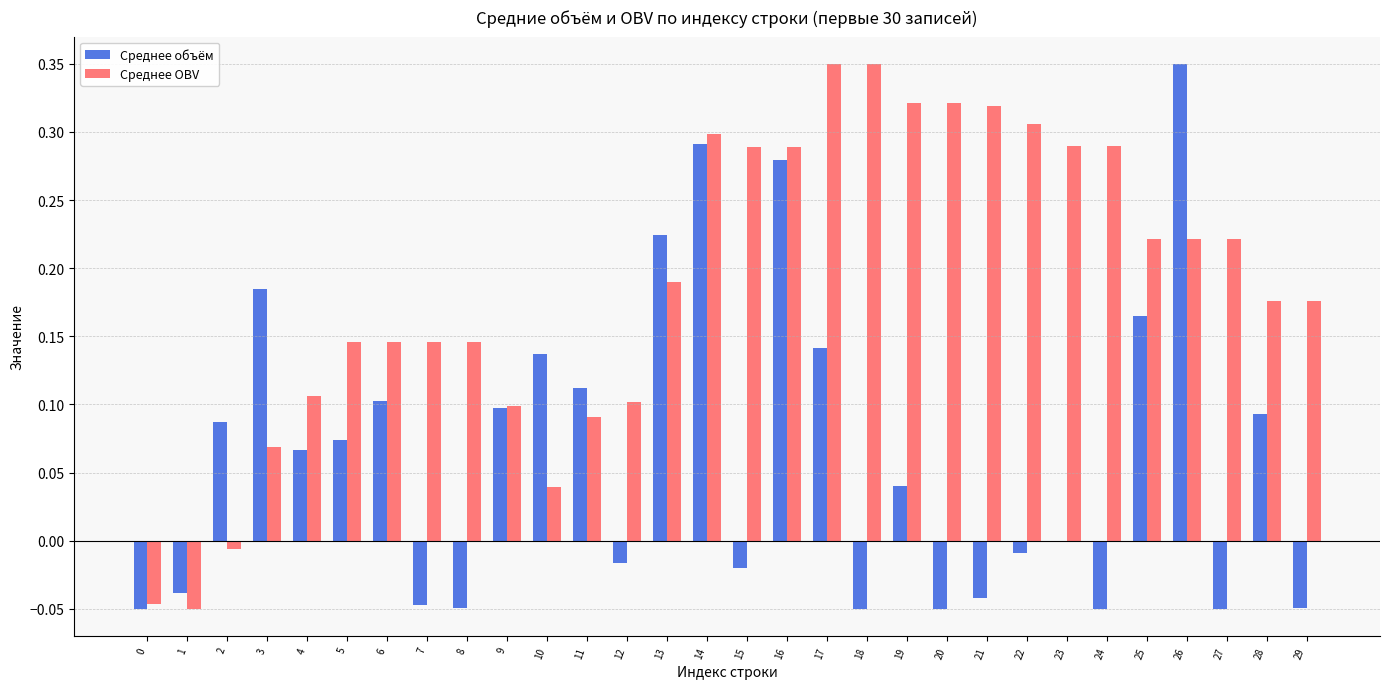

Count the number of categories in the chart.

30